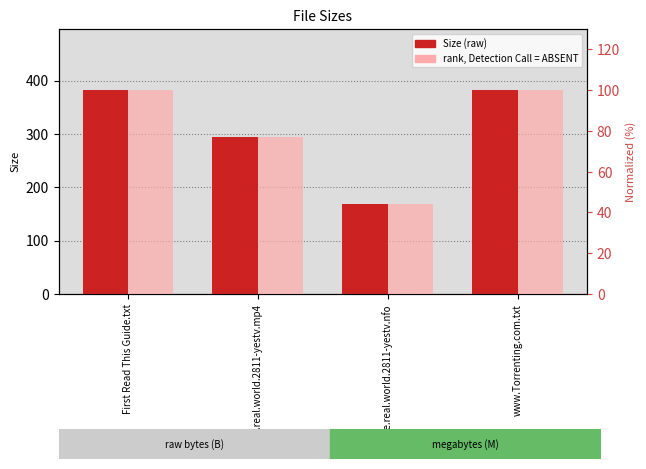

Is it true that Size equals 382.0 at First Read This Guide.txt?

True